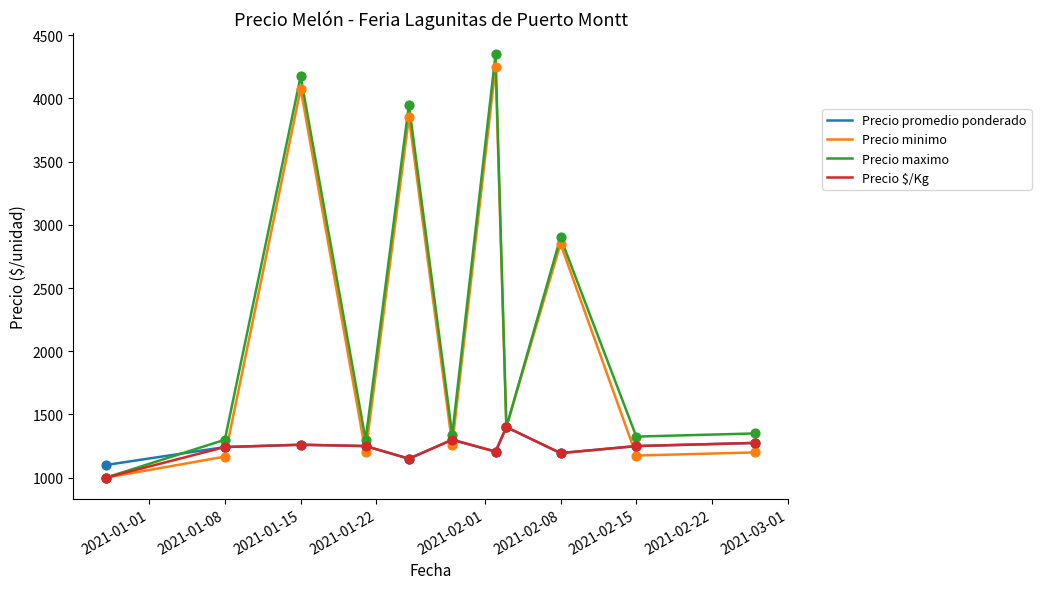

What is the maximum value for Precio promedio ponderado?

1400.0